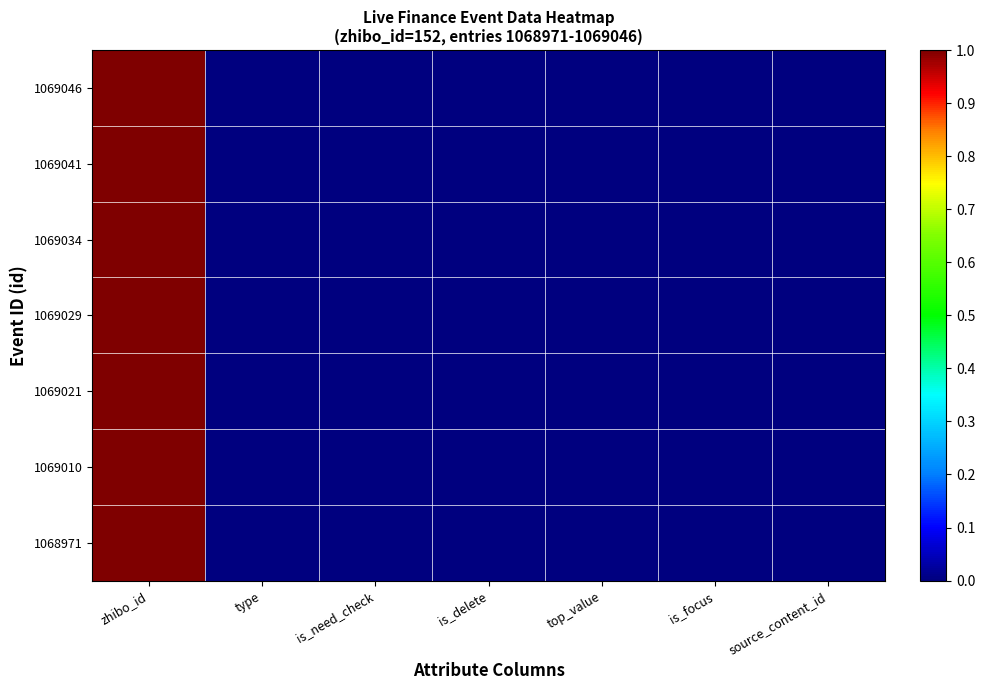

At which category is the sum across all series the highest?

zhibo_id